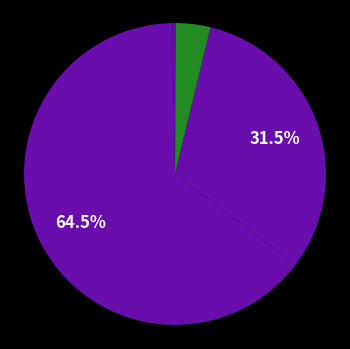

Is there any slice that represents more than half of the pie?

Yes